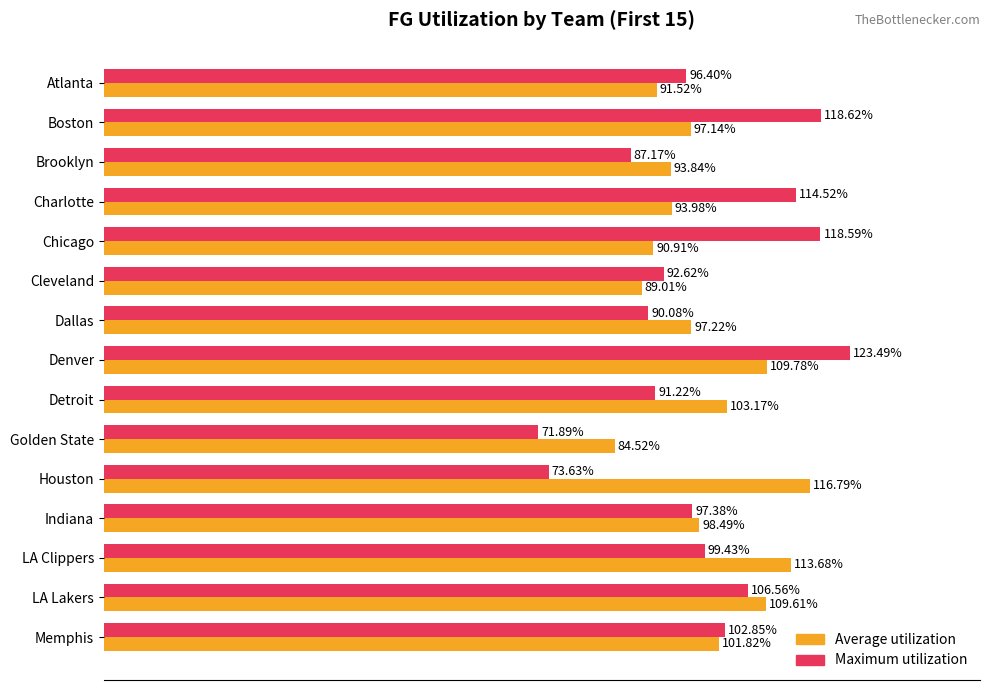

What are all the series names shown in the legend?

Average utilization, Maximum utilization